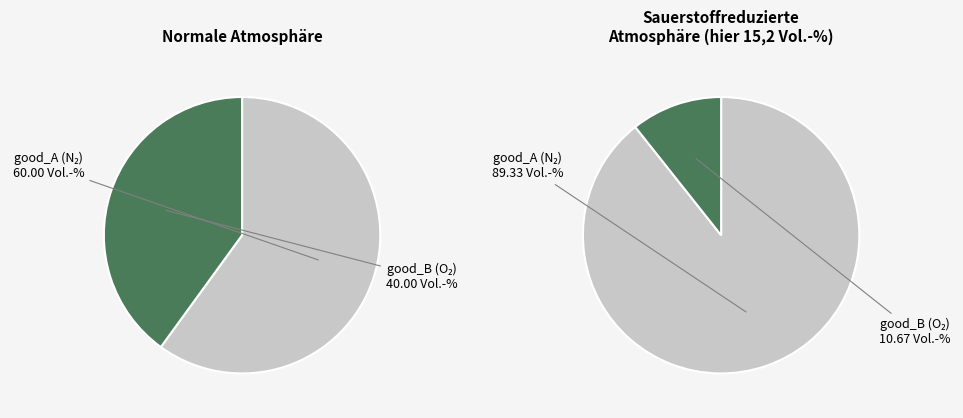

Is the sum of good_B and good_A greater than half?

Yes